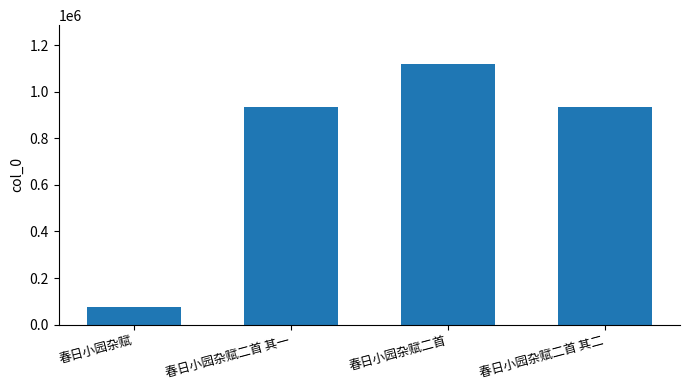

What is the difference between the maximum and minimum values?

1040744